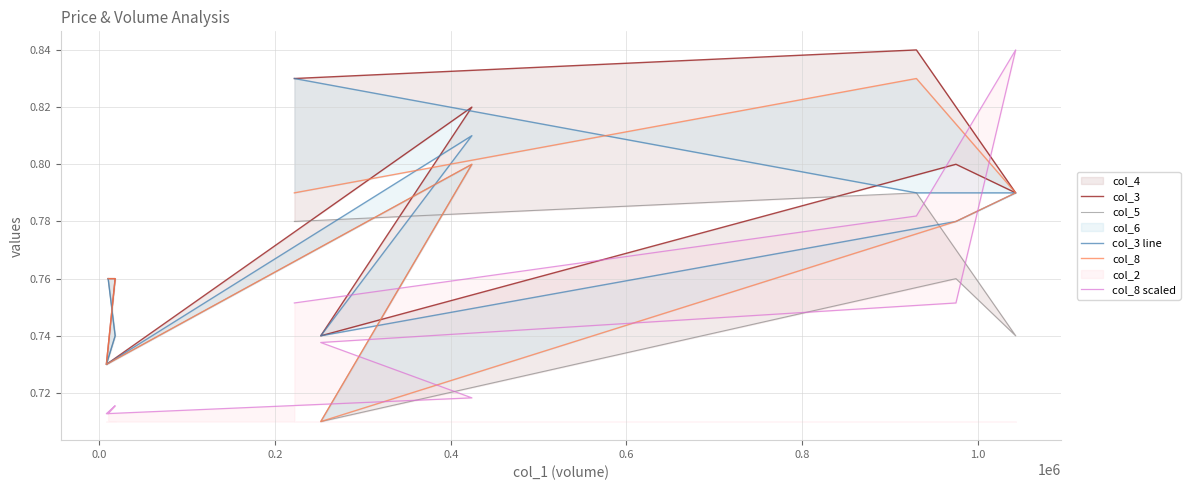

True or false: col_5 has more than 2 points higher than both neighbors.

True